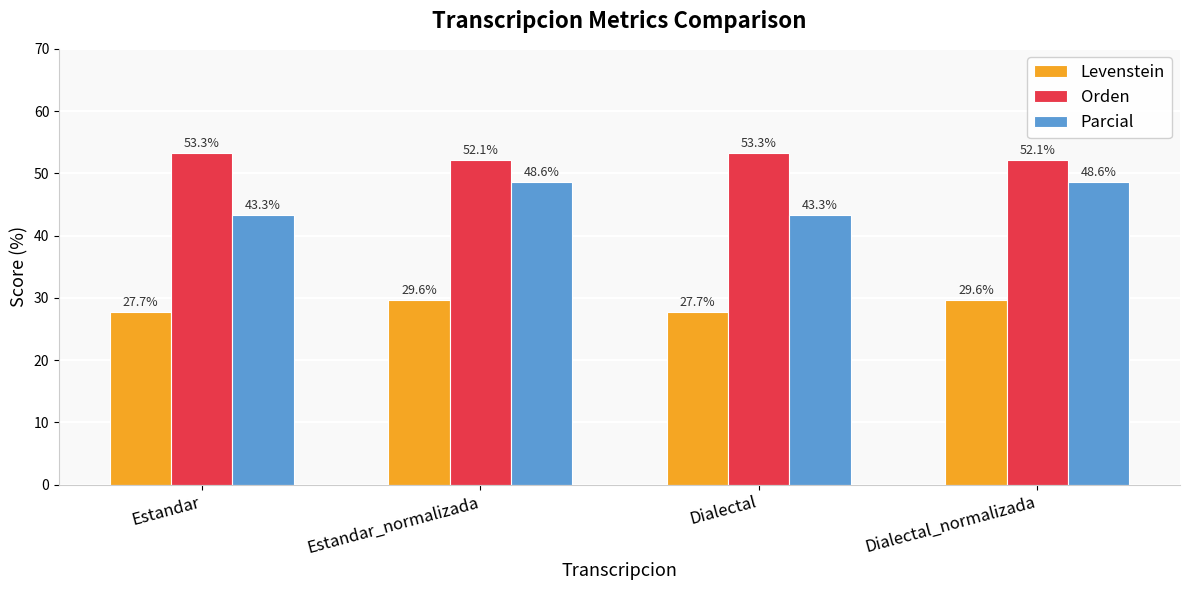

How many bars are there in total?

12